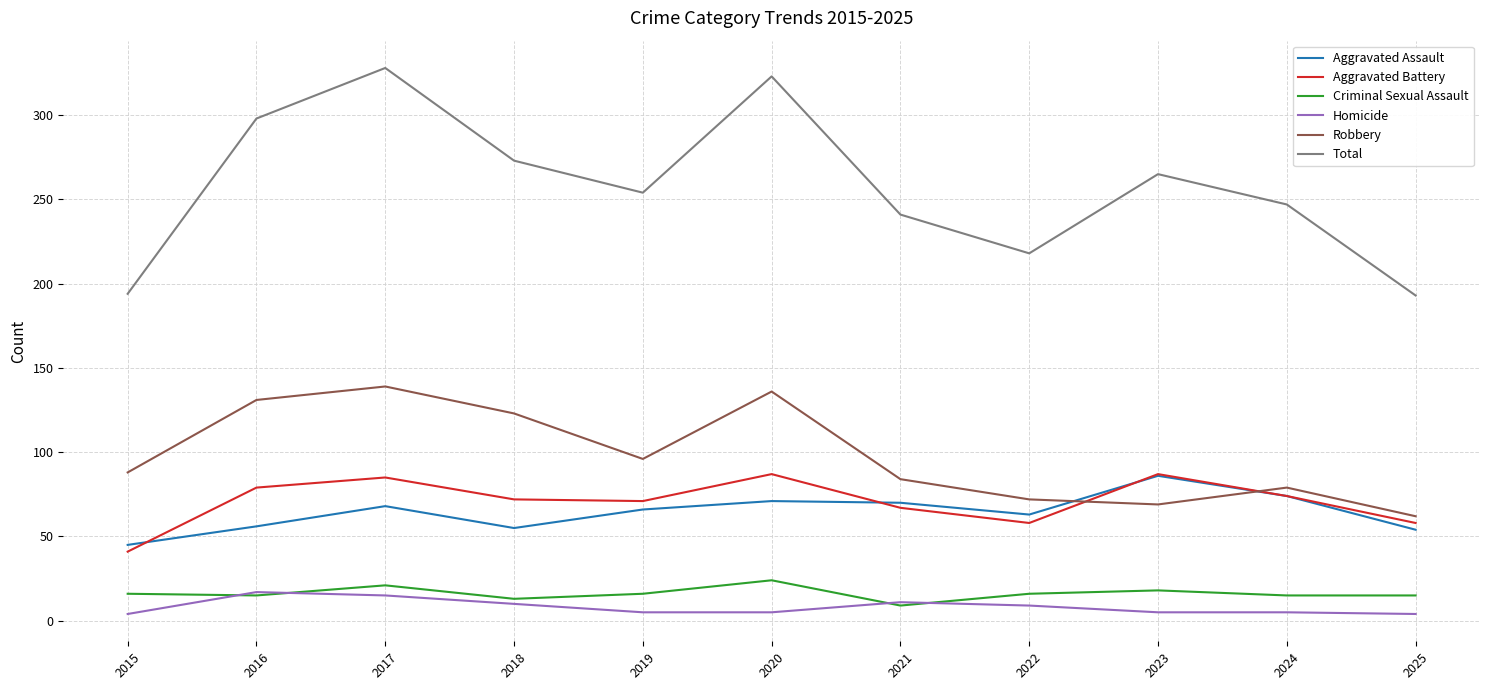

What is the sum of all Homicide values?

90